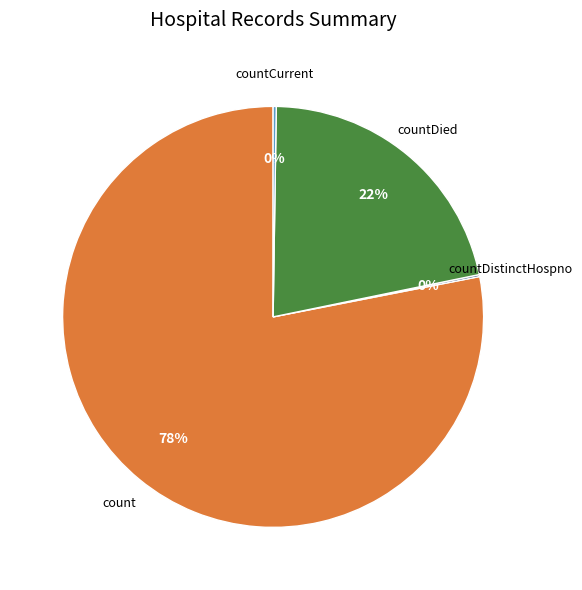

To the nearest percent, what is the difference between the largest and smallest slice percentages?

78%